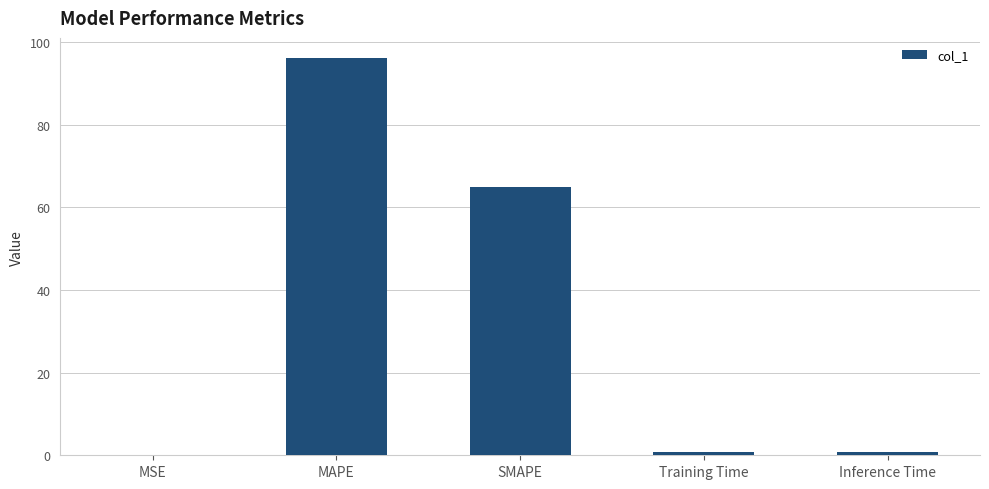

What is the greatest value displayed?

96.2